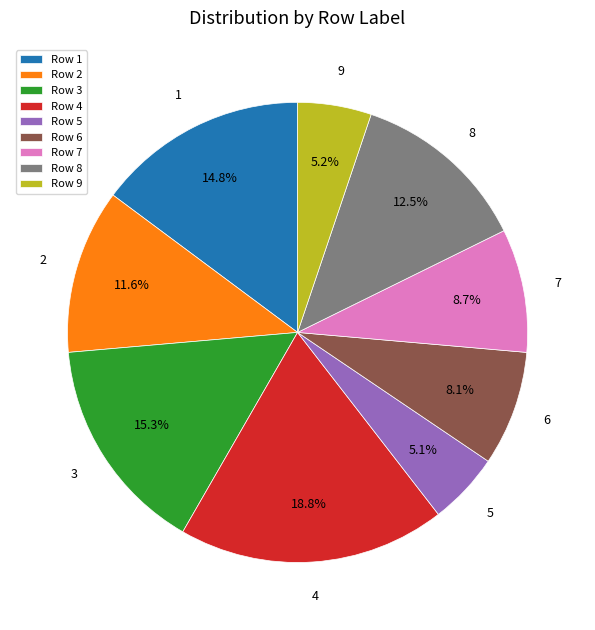

Does Row 8 represent more than half of the total?

No